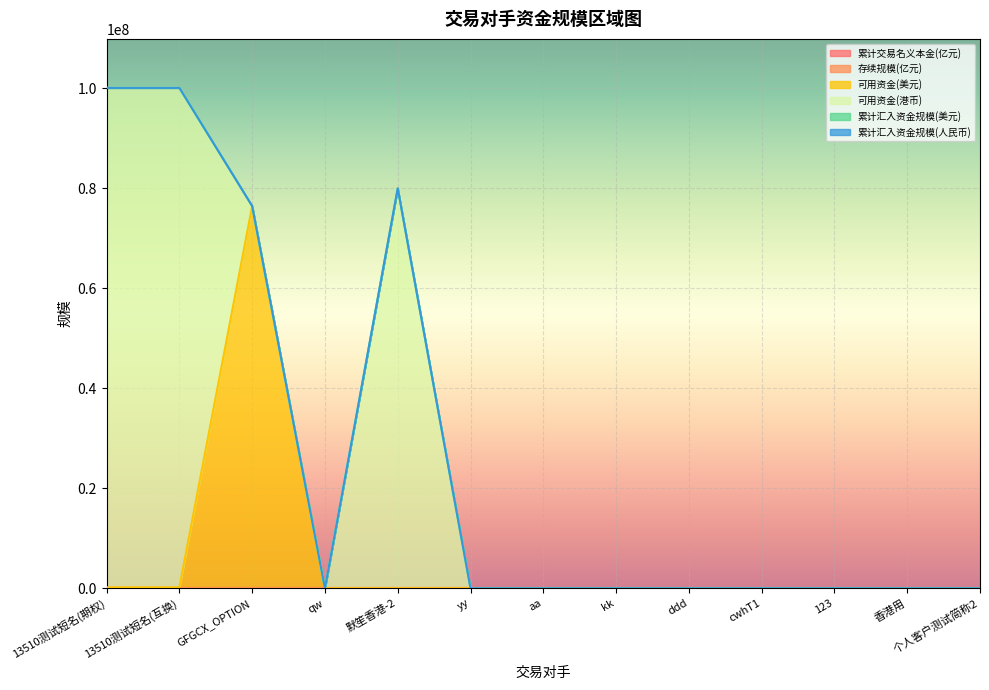

Is it true that 可用资金(美元) equals -41130050.8 at qw?

False